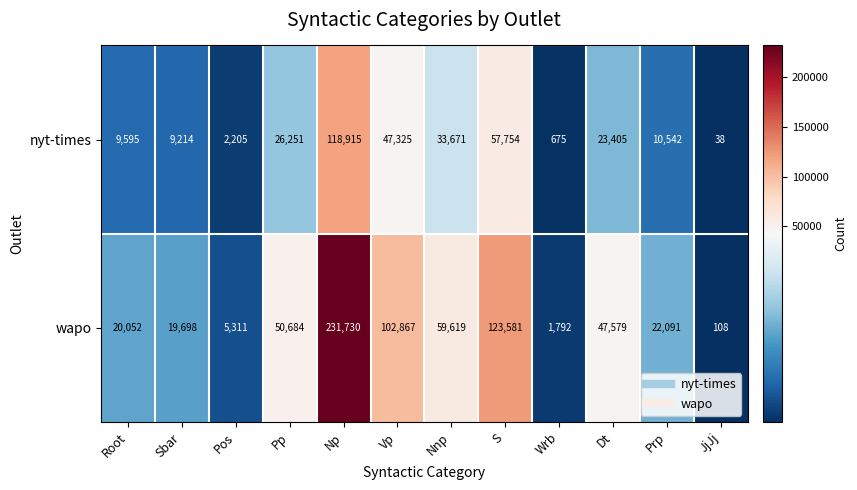

What is the difference between the highest and lowest values at Prp?

11549